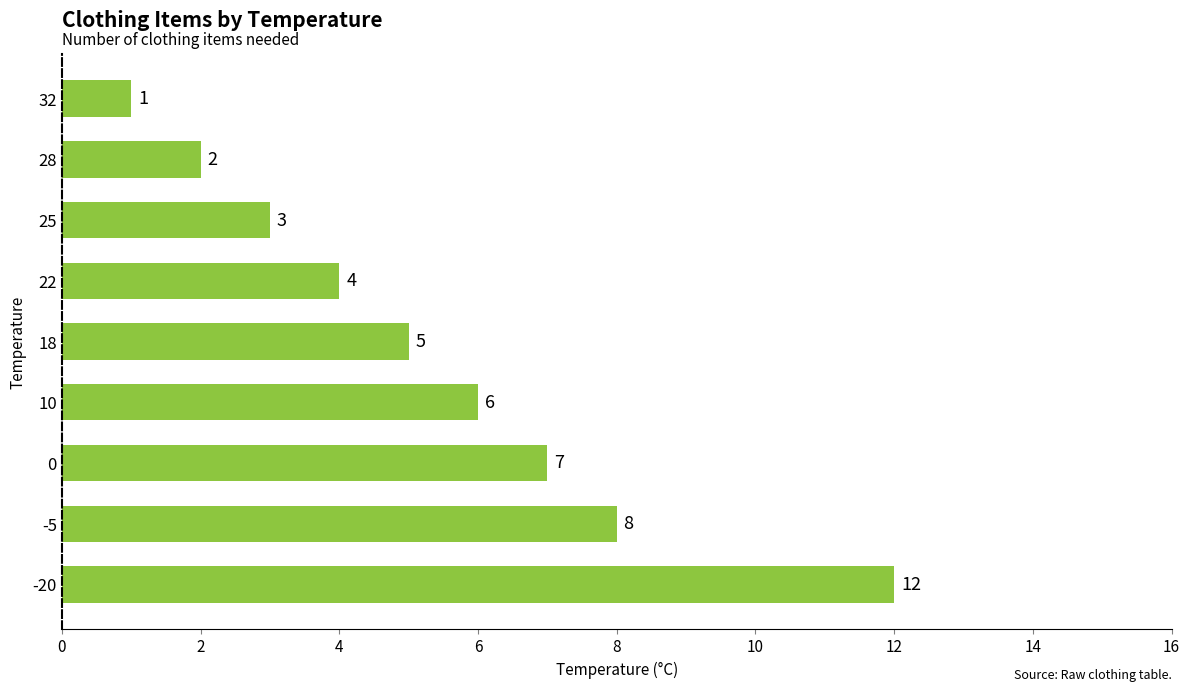

Reading top to bottom, extract all data points from this chart.

32=1	28=2	25=3	22=4	18=5	10=6	0=7	-5=8	-20=12